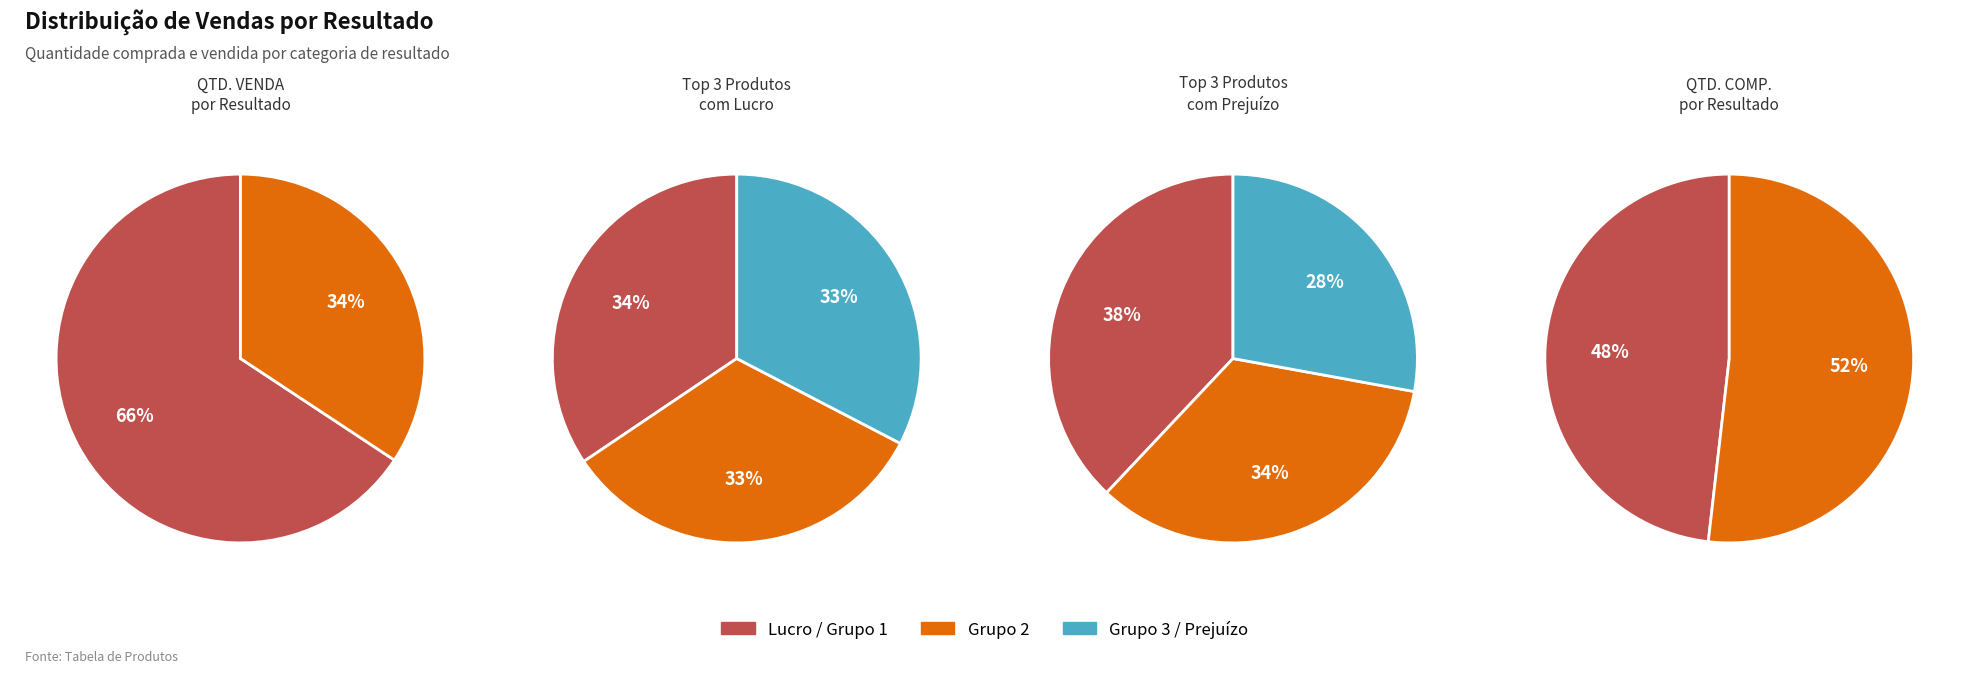

To the nearest percent, what is the difference between the 9 and 5 slice percentages?

5%